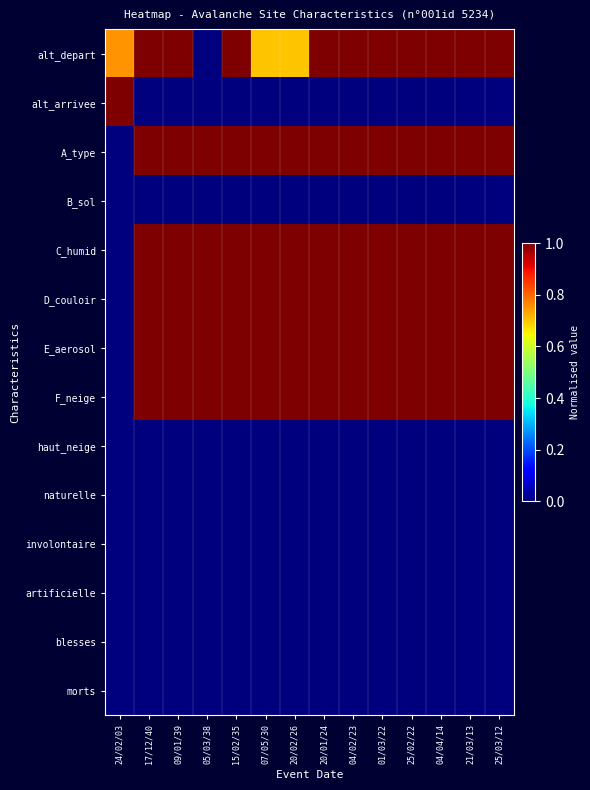

Which series has the largest total across all categories?

A_type